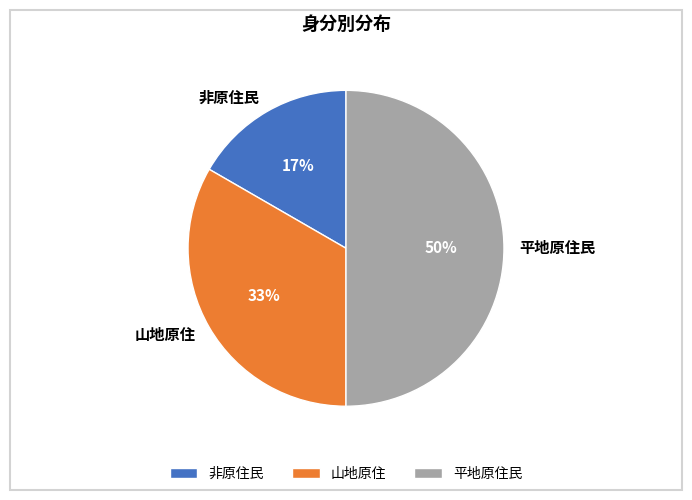

What is the ratio of the value at 平地原住民 to the value at 山地原住?

1.5